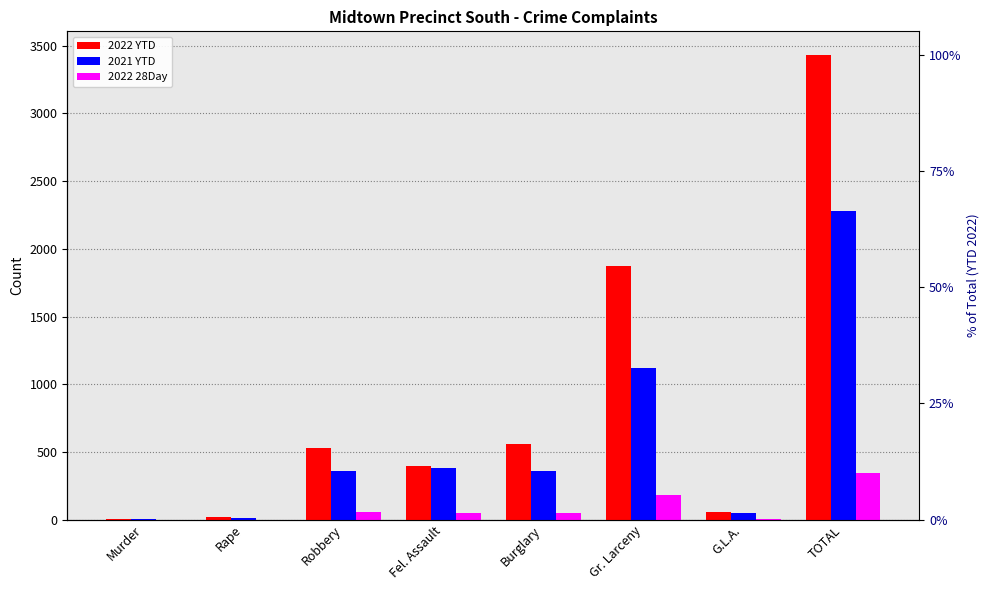

How many values in 2022 28Day are above zero?

6